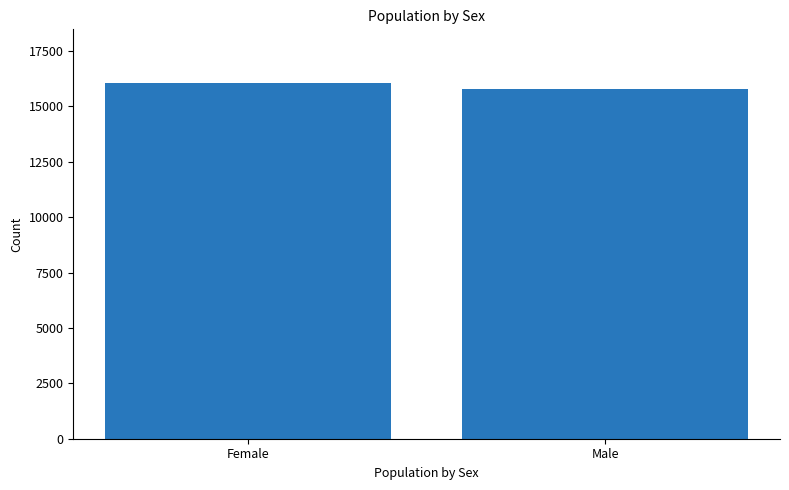

Does the chart contain stacked bars?

No